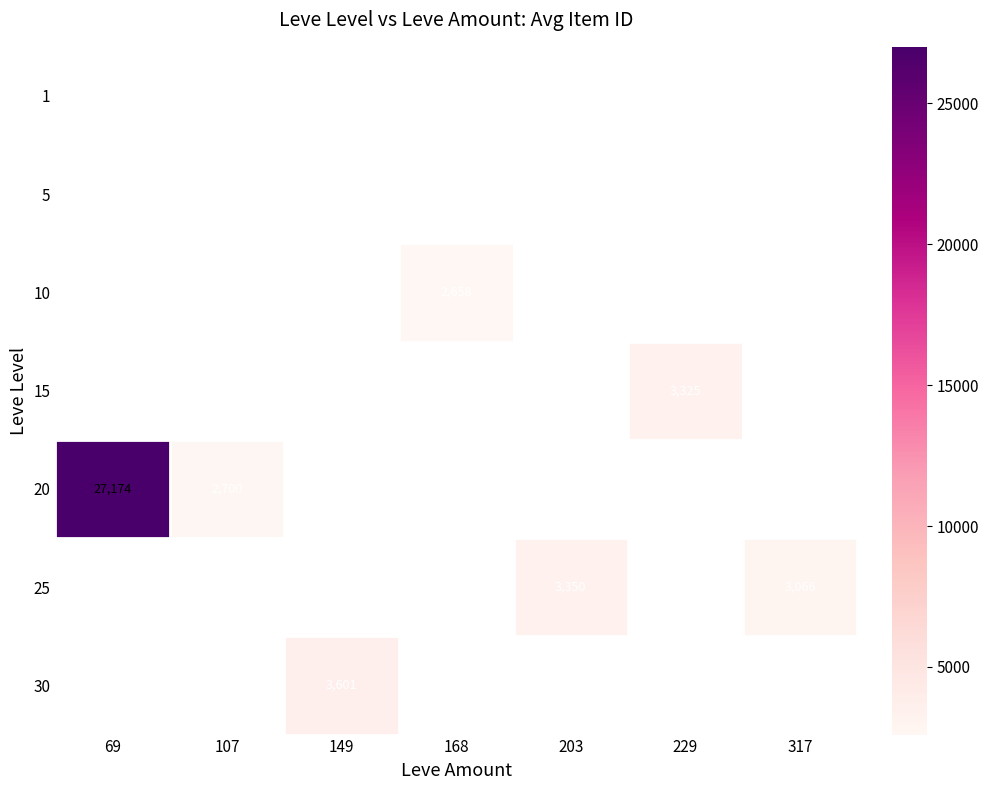

Which has a higher value, 107 or 168?

168